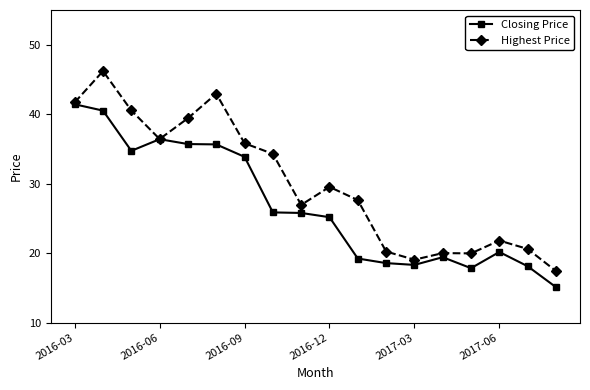

List the series in order of their overall mean, lowest first.

Closing Price, Highest Price